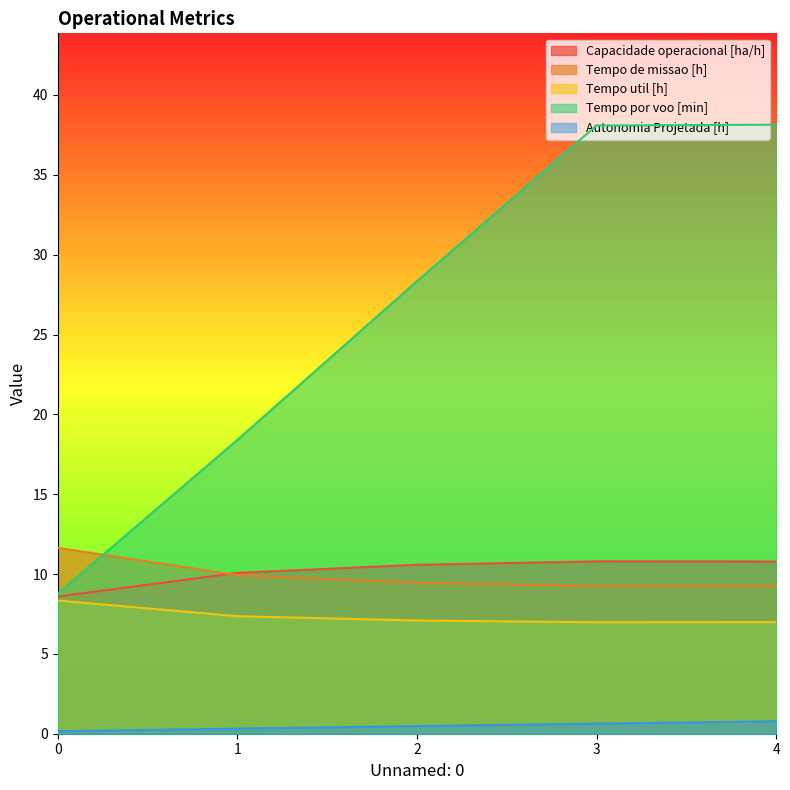

Which series has the widest spread of values?

Tempo por voo [min]